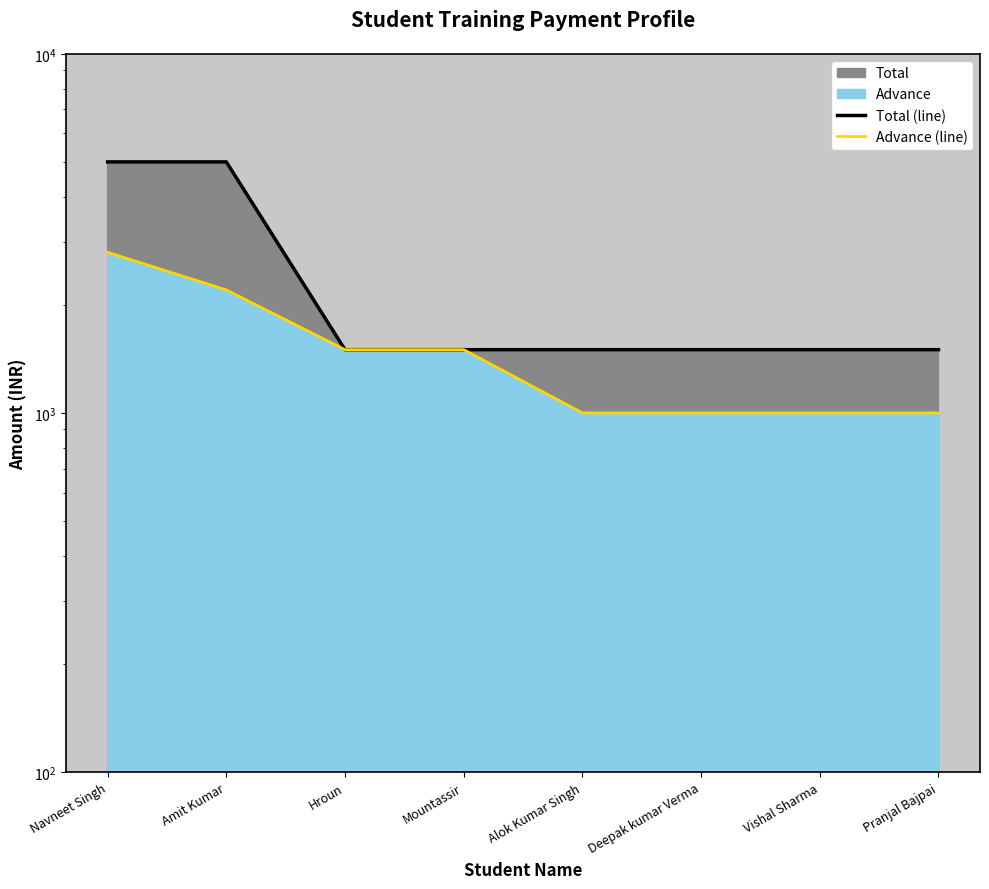

Is it true that Advance (line) equals 1979 at Hroun?

False